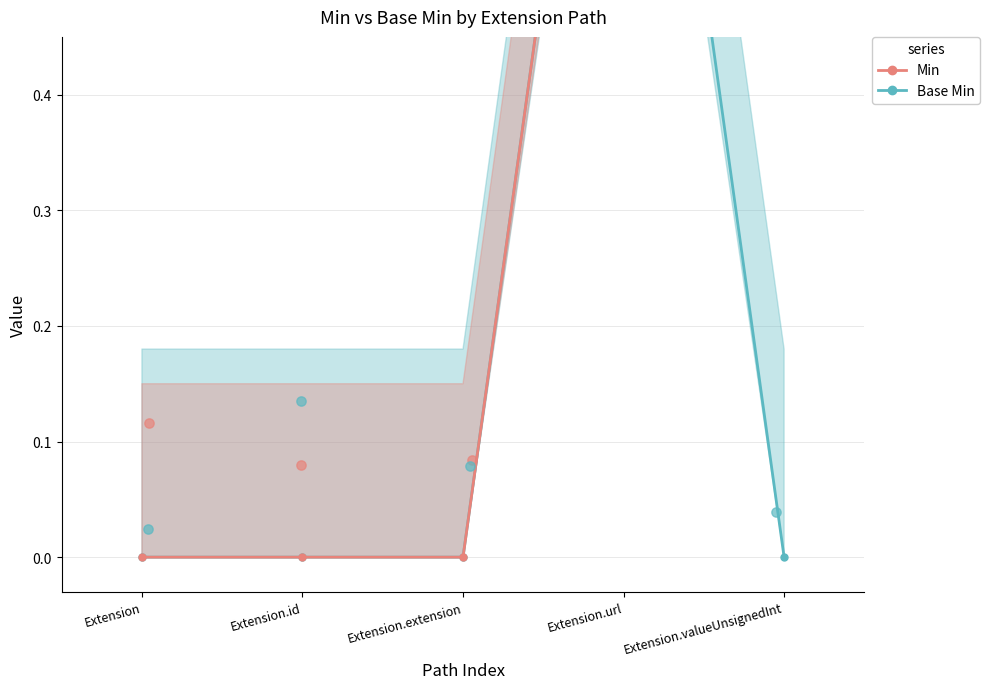

Which series reaches the maximum Y coordinate?

Base Min line